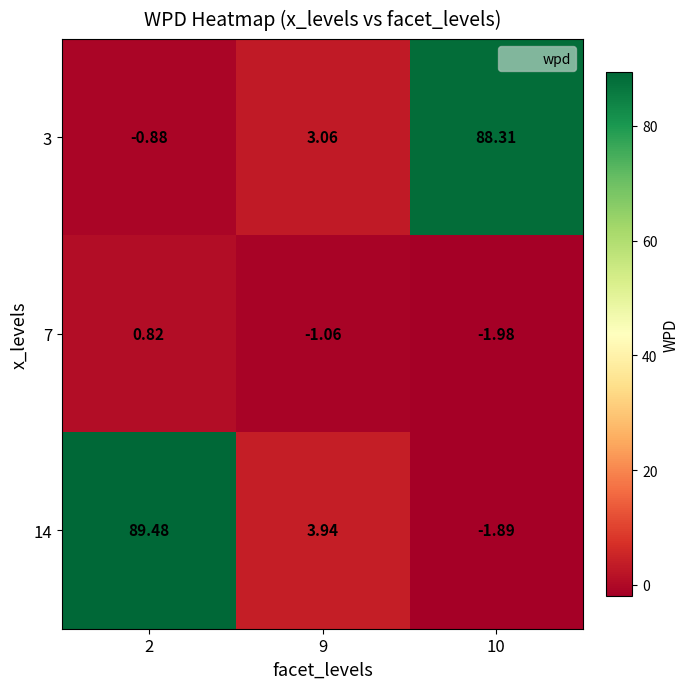

How many data points does each series have?

3